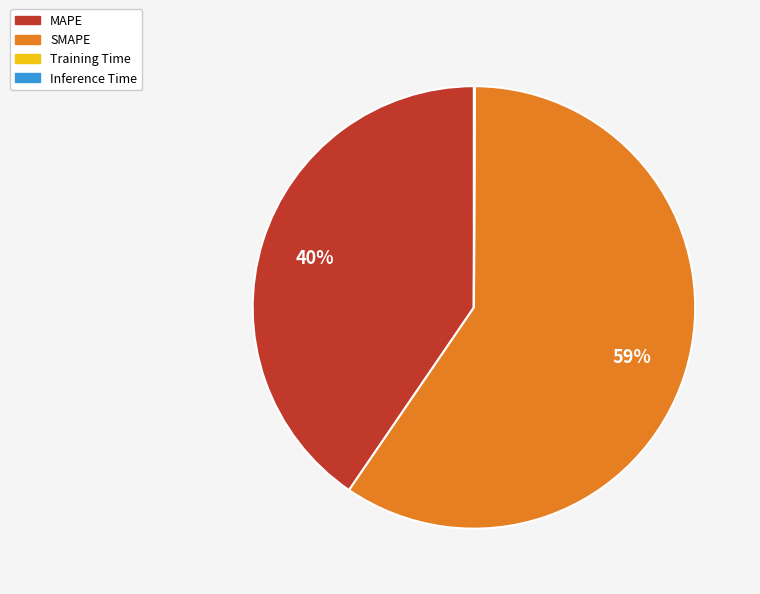

Is there a majority slice in this chart?

Yes